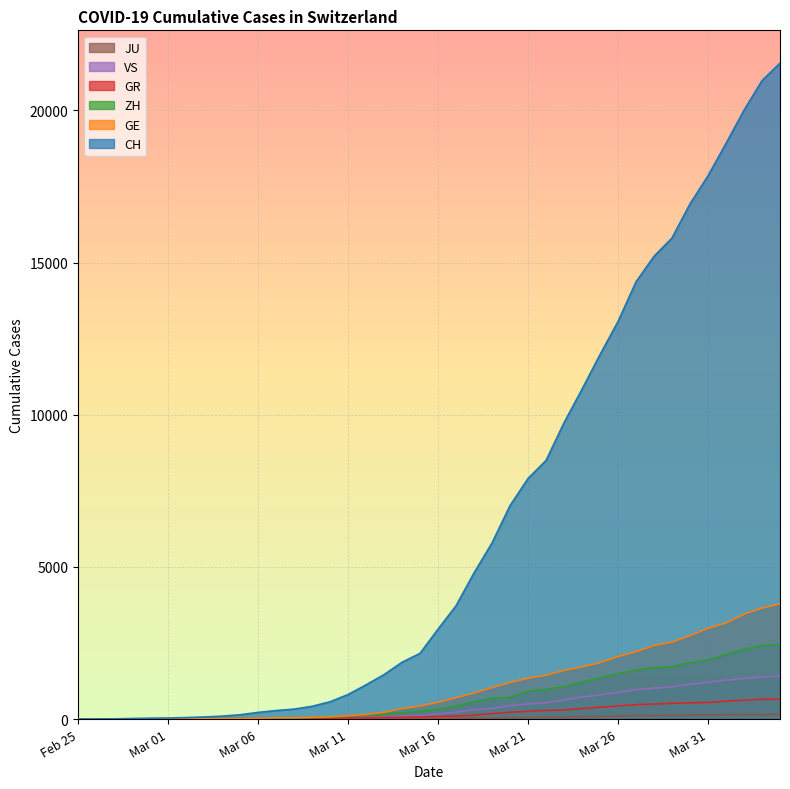

True or false: ZH and VS cross at least once.

False